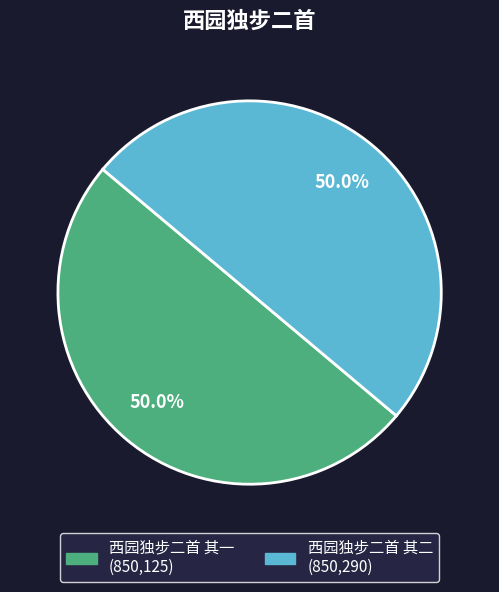

How much of the chart is everything except 西园独步二首 其一?

50.0%